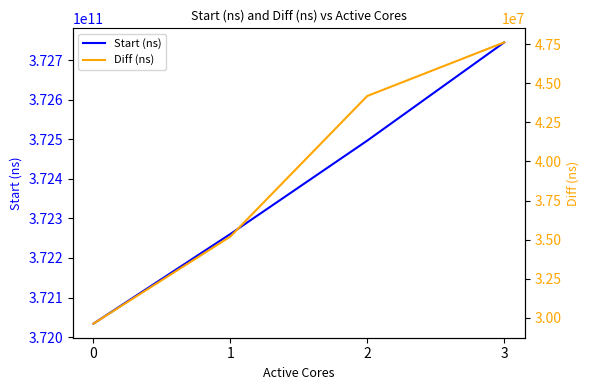

True or false: Start (ns) and Diff (ns) intersect in this chart.

False